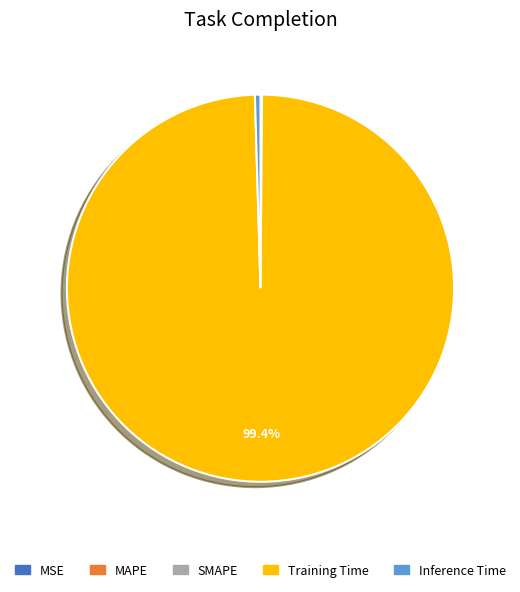

Is the sum of Inference Time and Training Time greater than half?

Yes